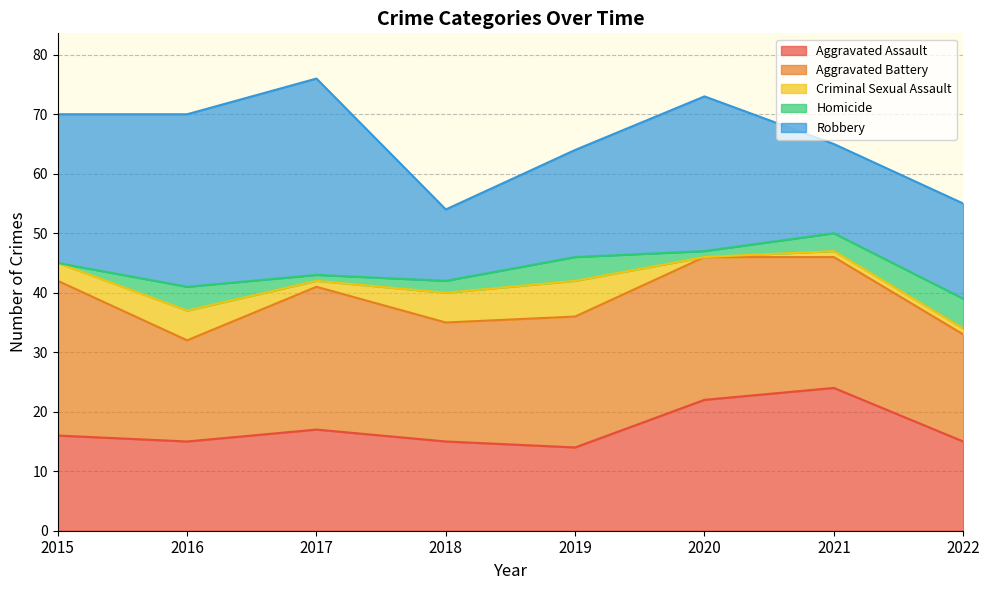

List the series in order of their peak value, lowest first.

Homicide, Criminal Sexual Assault, Aggravated Assault, Aggravated Battery, Robbery